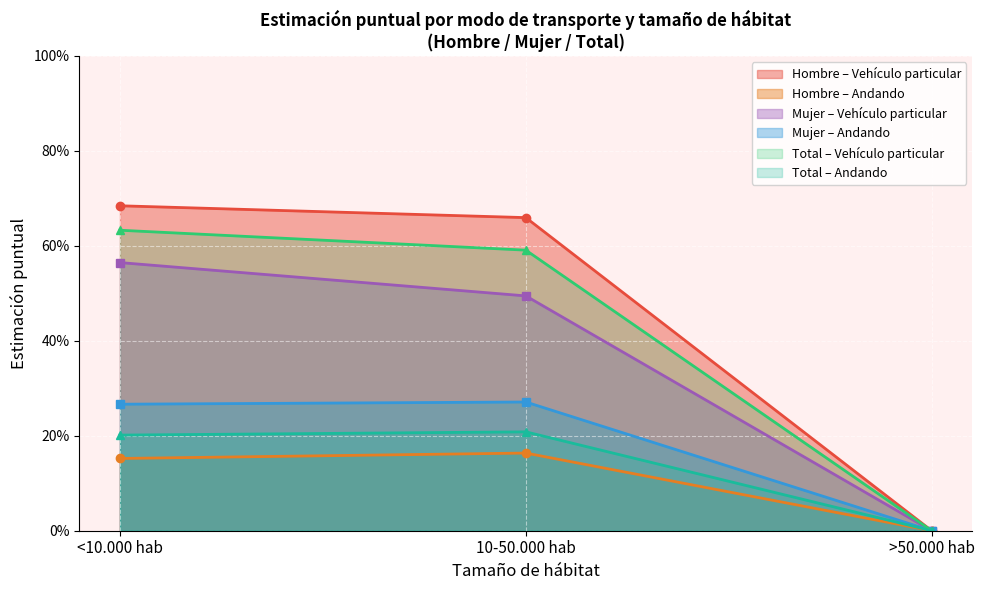

What is the difference between the maximum and minimum values in the Estimación puntual Hombre series?

0.7